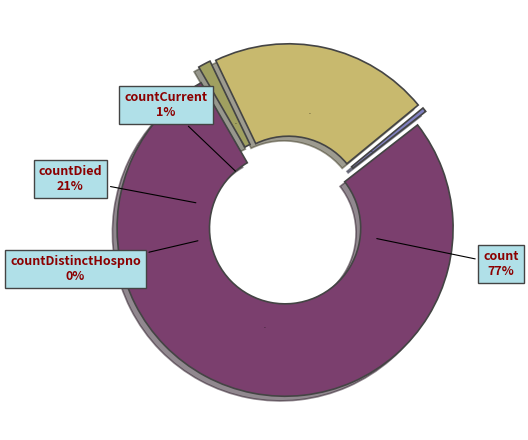

What is the majority slice?

count